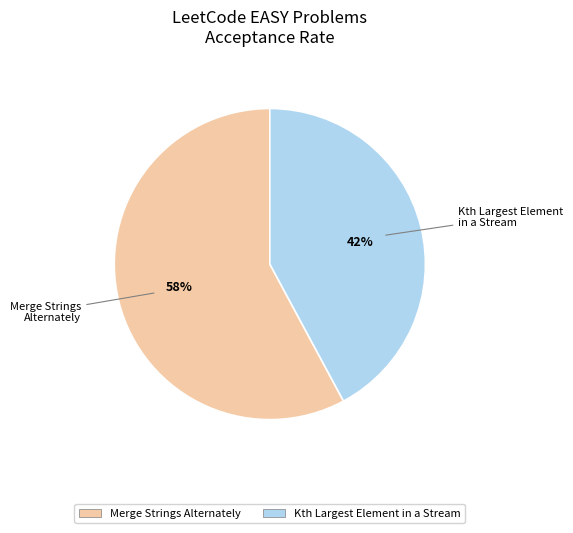

To the nearest percent, what percentage of the pie is Merge Strings Alternately?

58%